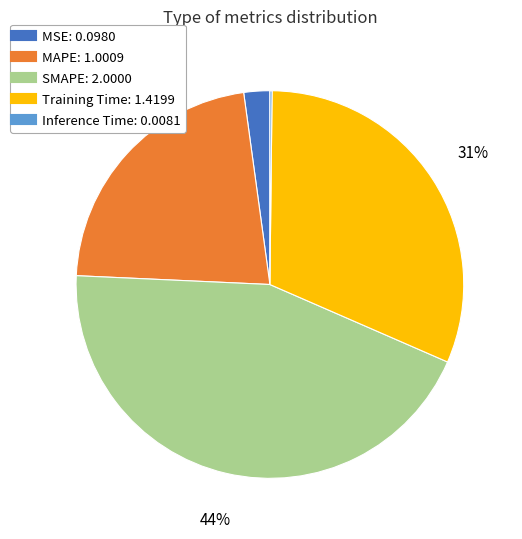

To the nearest percent, what portion does MAPE represent?

22%